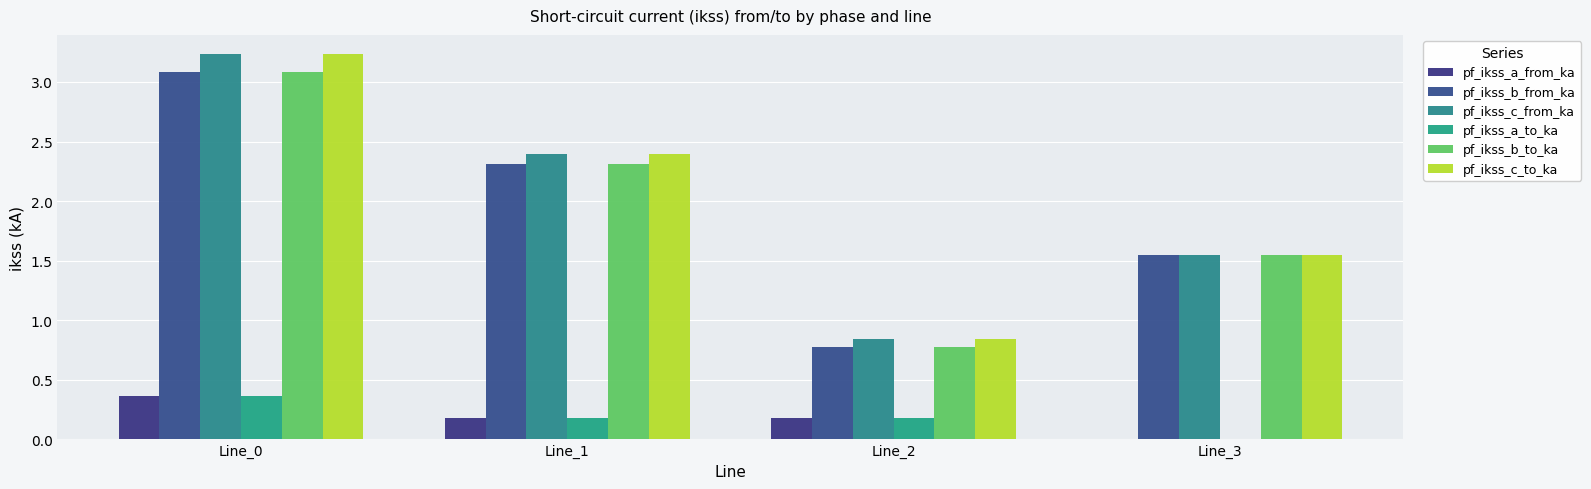

What is the value of the pf_ikss_c_to_ka bar at the 2nd from the left?

2.4